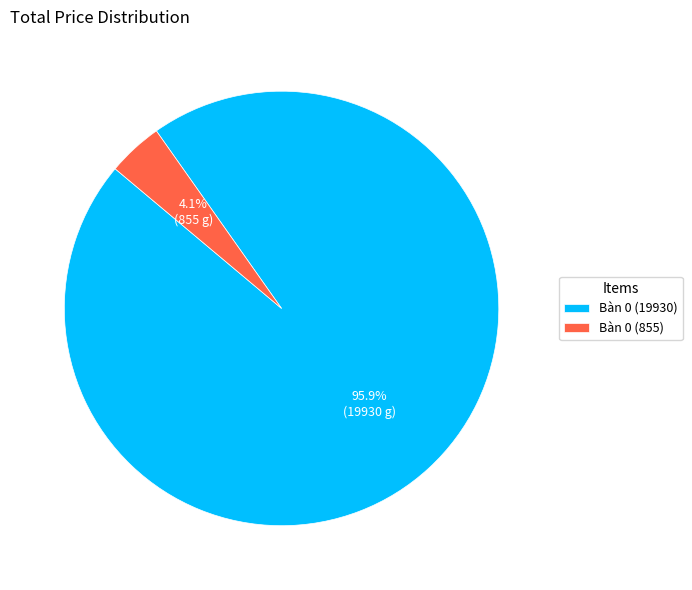

True or false: Bàn 0 (19930) accounts for 96% of the total.

True